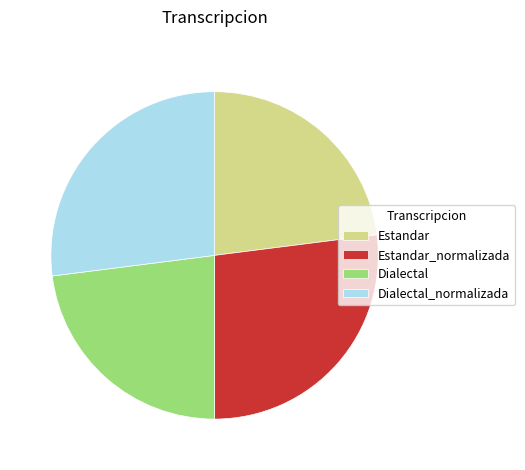

True or false: Dialectal accounts for 12% of the total.

False